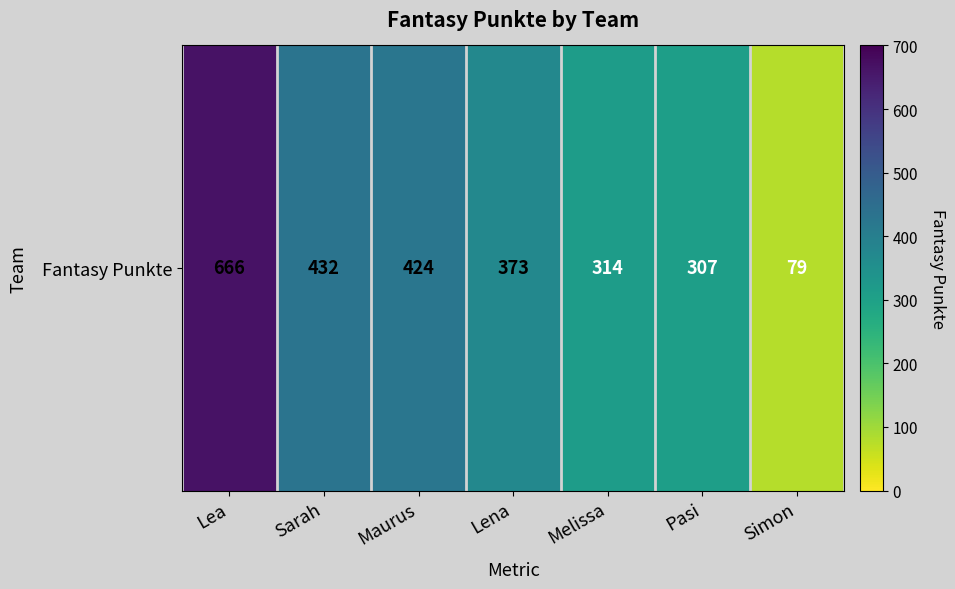

Rank the categories by value from lowest to highest.

Simon, Pasi, Melissa, Lena, Maurus, Sarah, Lea